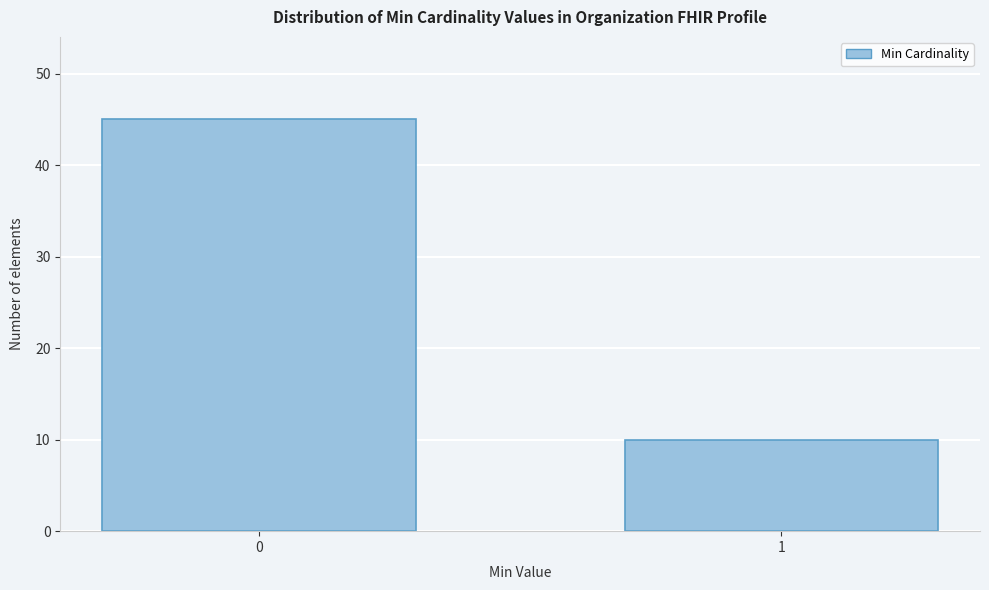

Reading right to left, transcribe all the data shown in this chart.

1=10	0=45